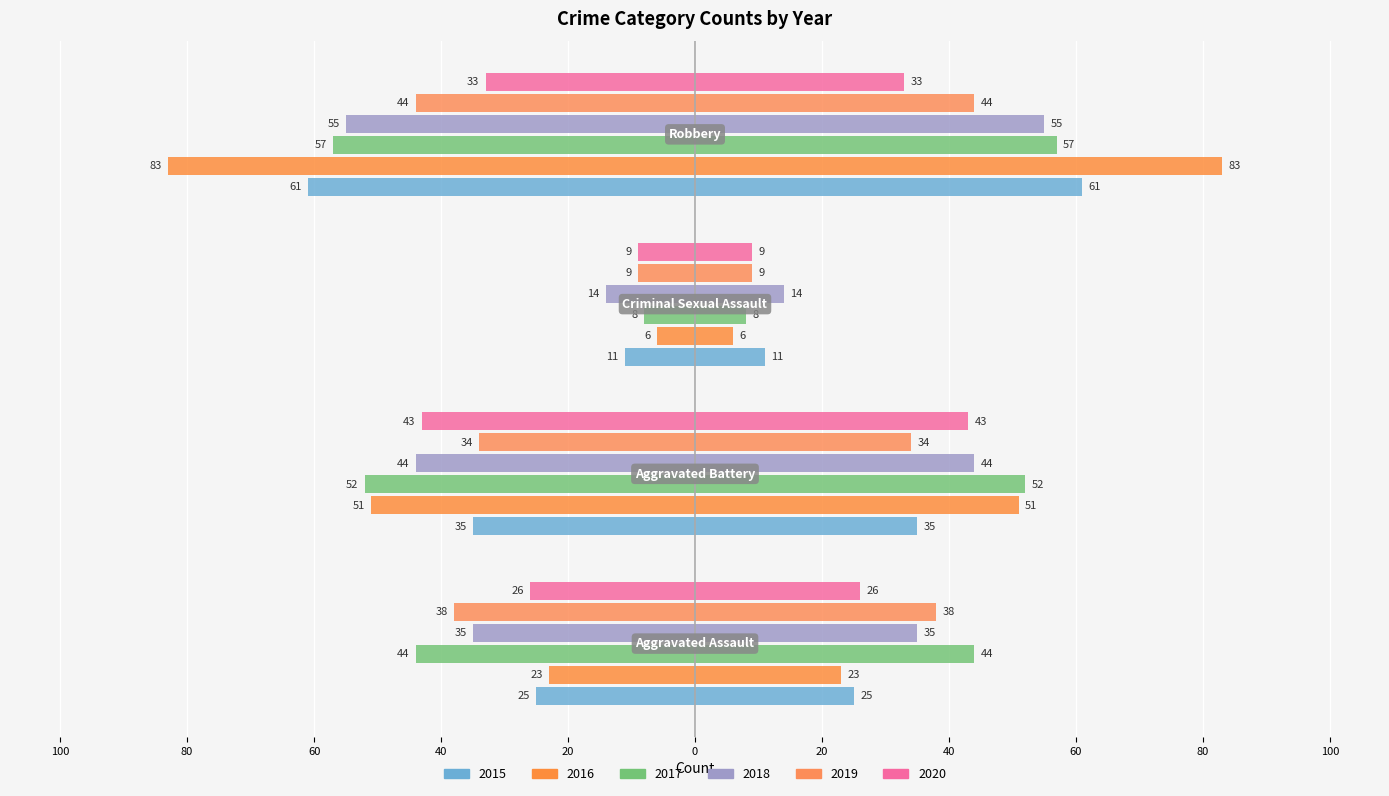

What is the value of the 2020 bar at the 2nd from the left?

-43